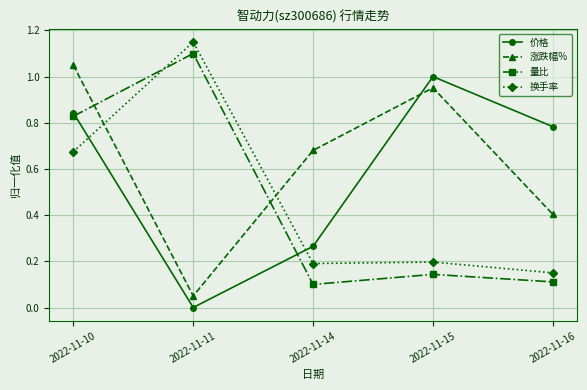

How many series are shown in this chart?

4